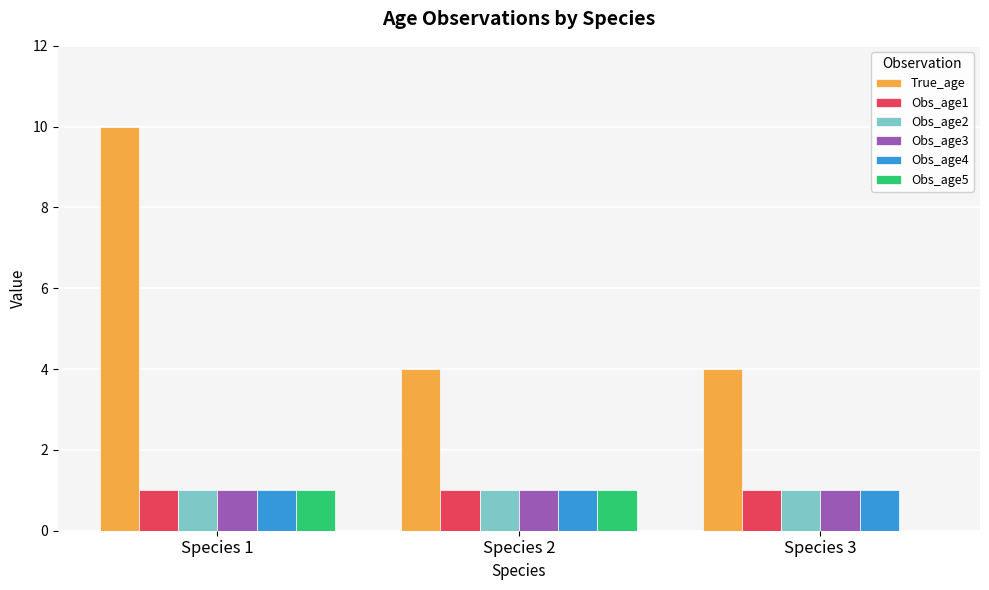

What is the highest value of the Obs_age5 series?

1